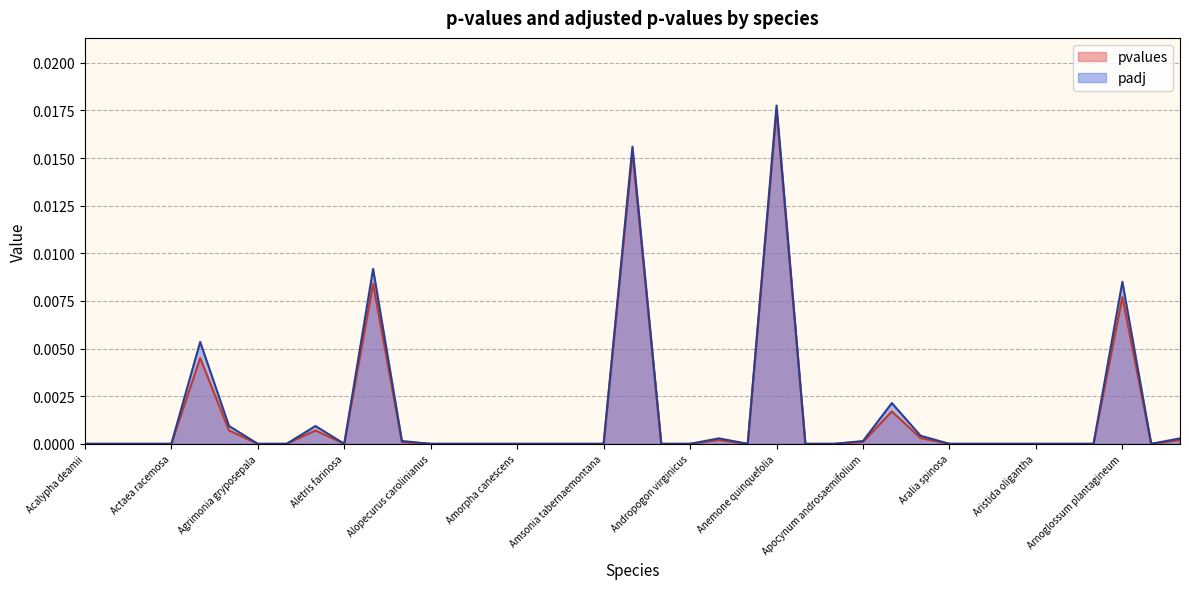

What is the label of the 35th point from the left?

Aristida purpurascens